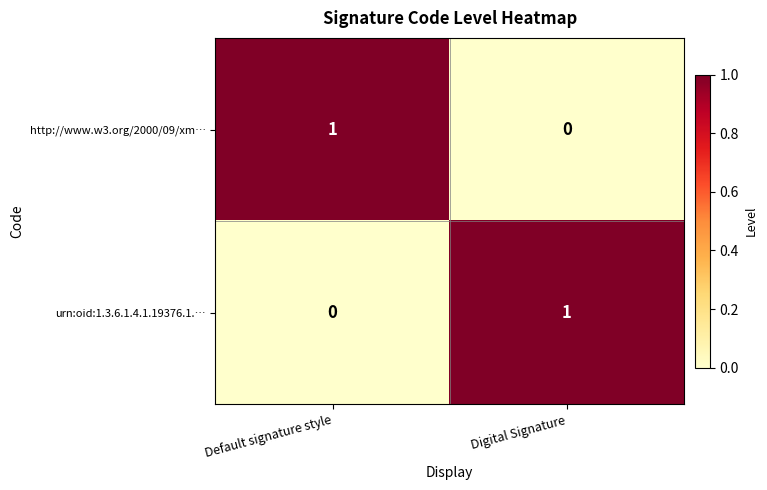

Reading left to right, extract all data points from this chart.

http://www.w3.org/2000/09/xm…: Default signature style=1	Digital Signature=0
urn:oid:1.3.6.1.4.1.19376.1.…: Default signature style=0	Digital Signature=1